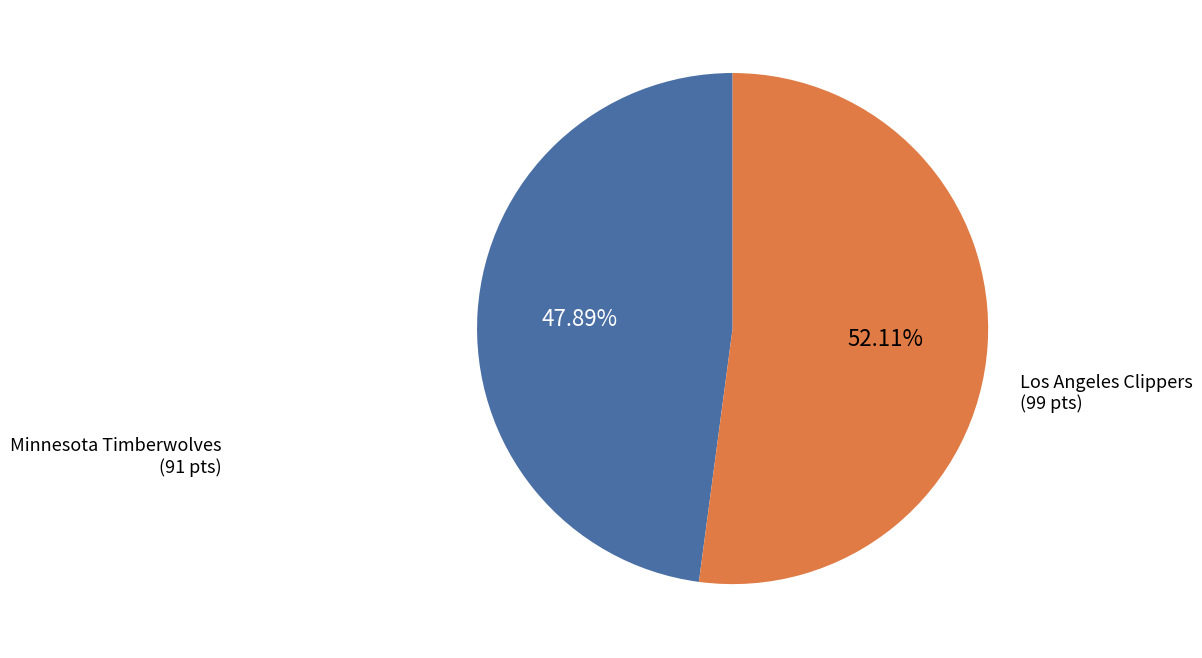

Which category has the smallest portion of the pie?

Minnesota Timberwolves